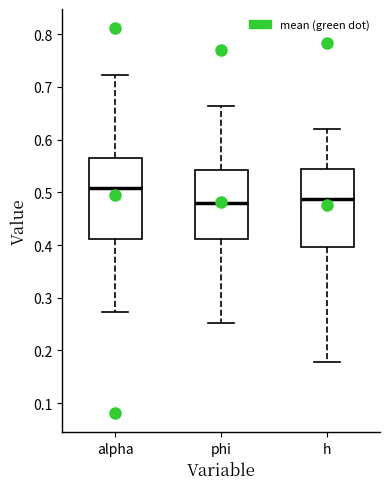

Reading left to right, read every box against the y-axis: the position of its median line, the range the box covers, and the ends of its whiskers. The values are not printed on the chart, so give them approximately, as read against the axis.

alpha: median 0.51, box 0.41 to 0.56, whiskers 0.27 to 0.72
phi: median 0.48, box 0.41 to 0.54, whiskers 0.25 to 0.66
h: median 0.49, box 0.40 to 0.54, whiskers 0.18 to 0.62